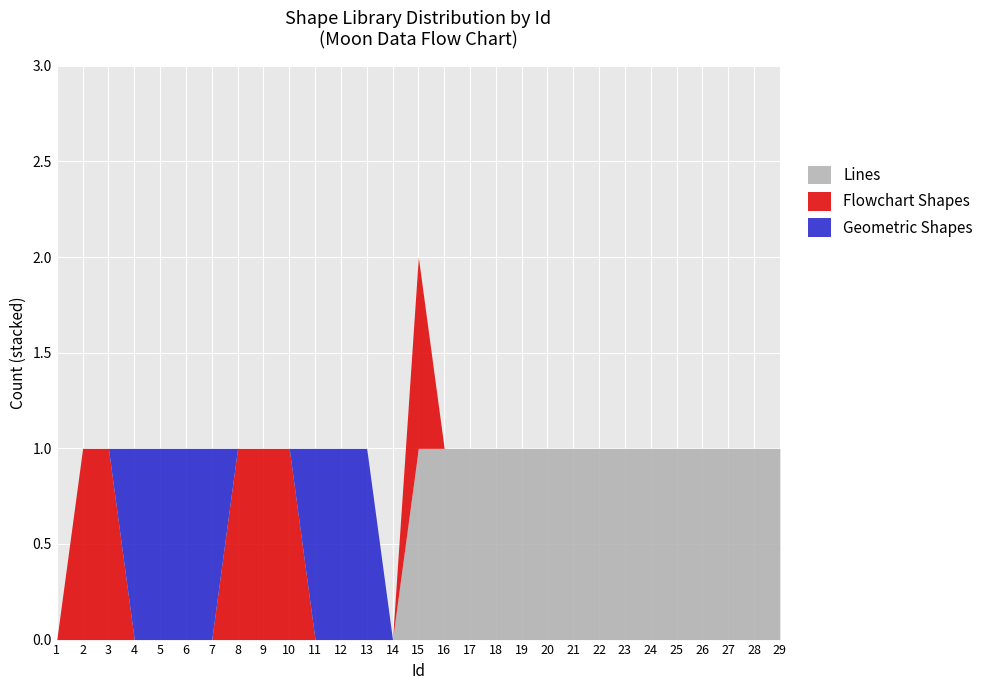

What are all the series names shown in the legend?

Lines, Flowchart Shapes, Geometric Shapes